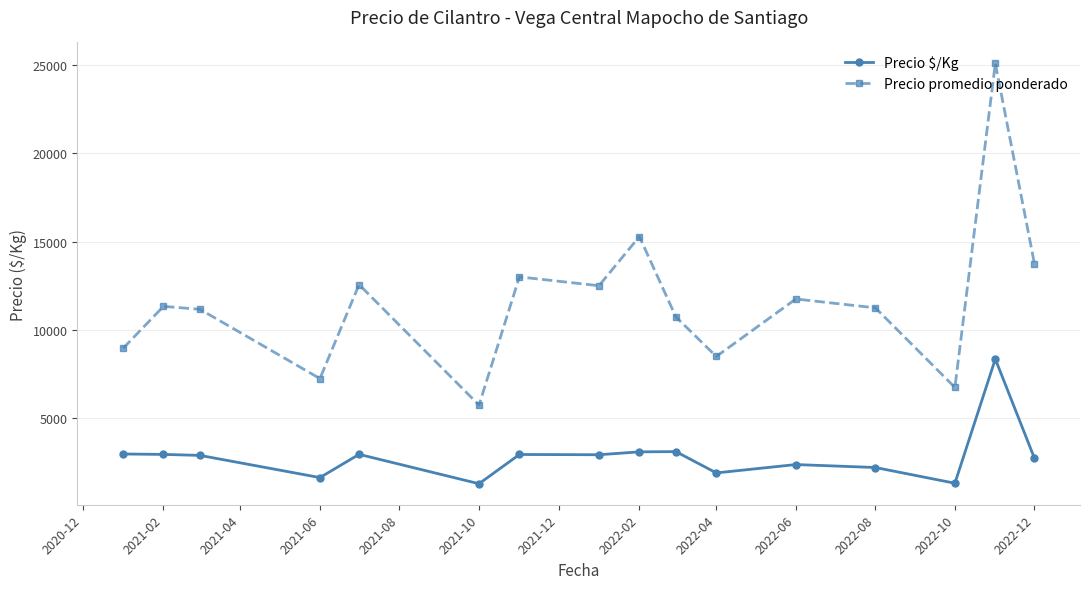

Which series has the largest range (max minus min)?

Precio promedio ponderado